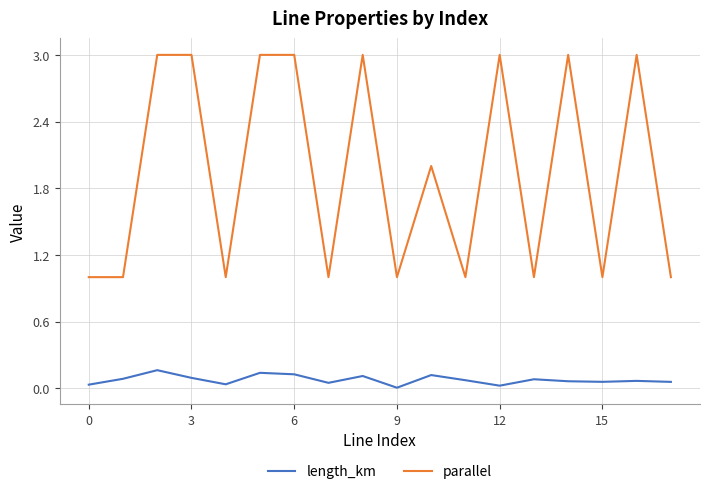

What is the lowest value of the parallel series?

1.0